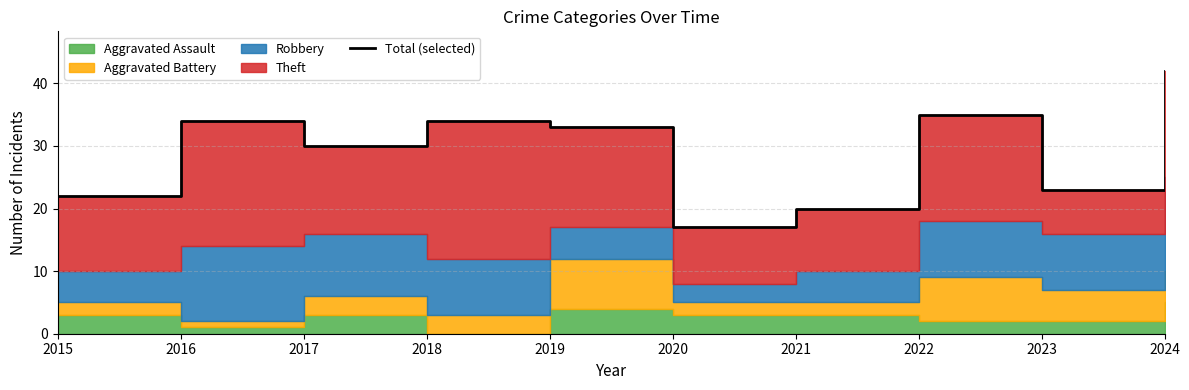

What is the difference between the second highest and second lowest values?

15